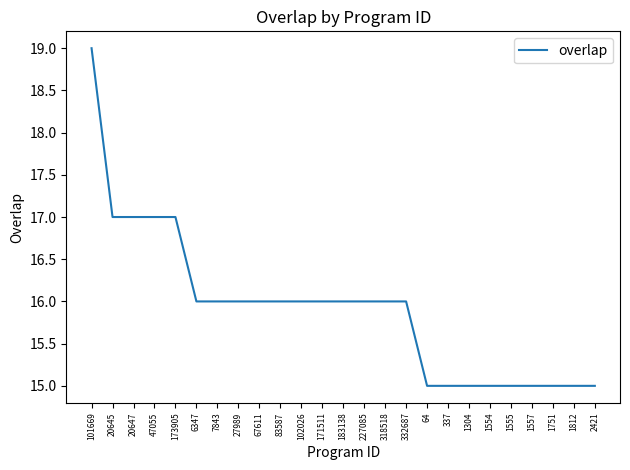

What is the approximate value at 227085?

16